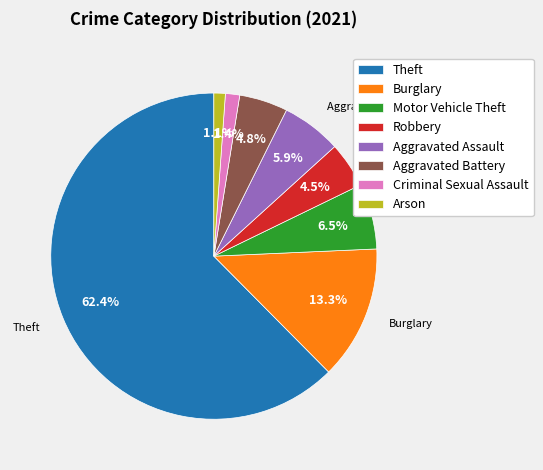

Combined, do Motor Vehicle Theft and Theft account for over 50%?

Yes